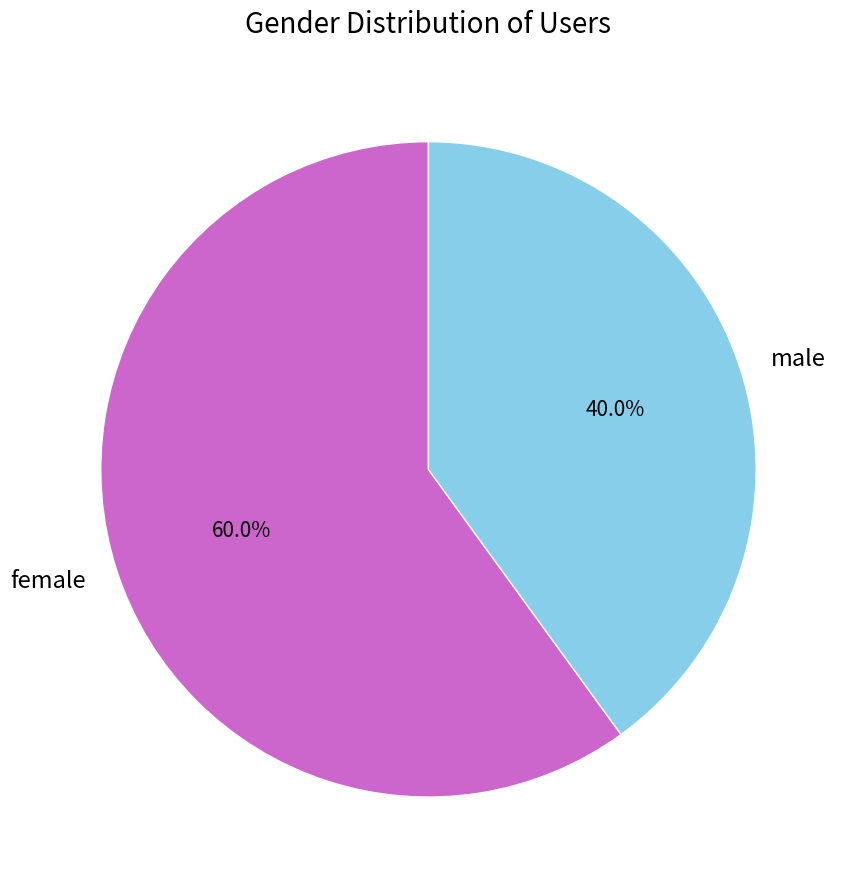

How many segments does this pie chart have?

2